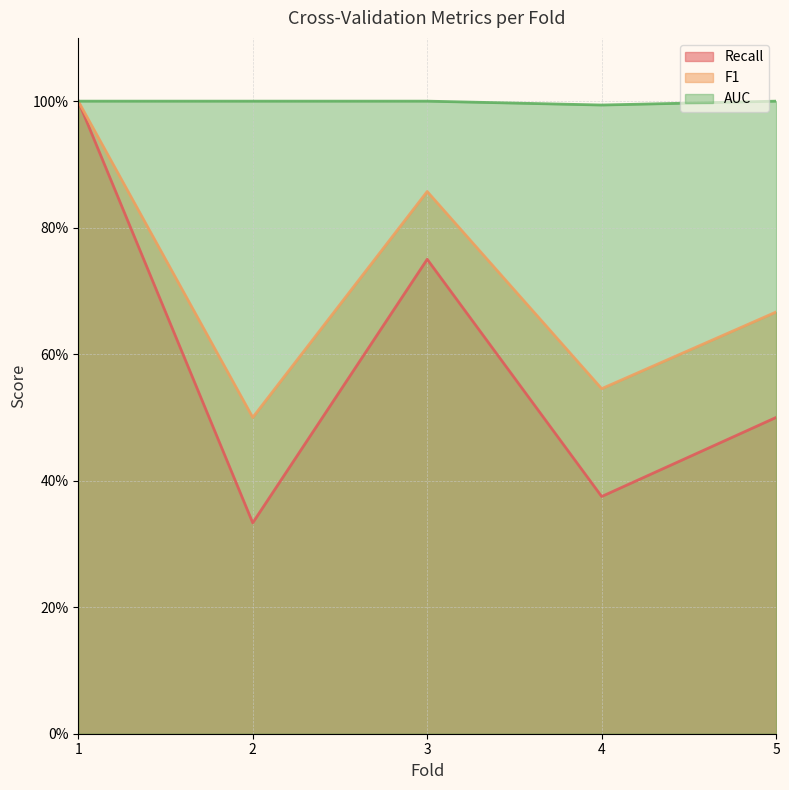

What is the highest value of the F1 series?

1.0